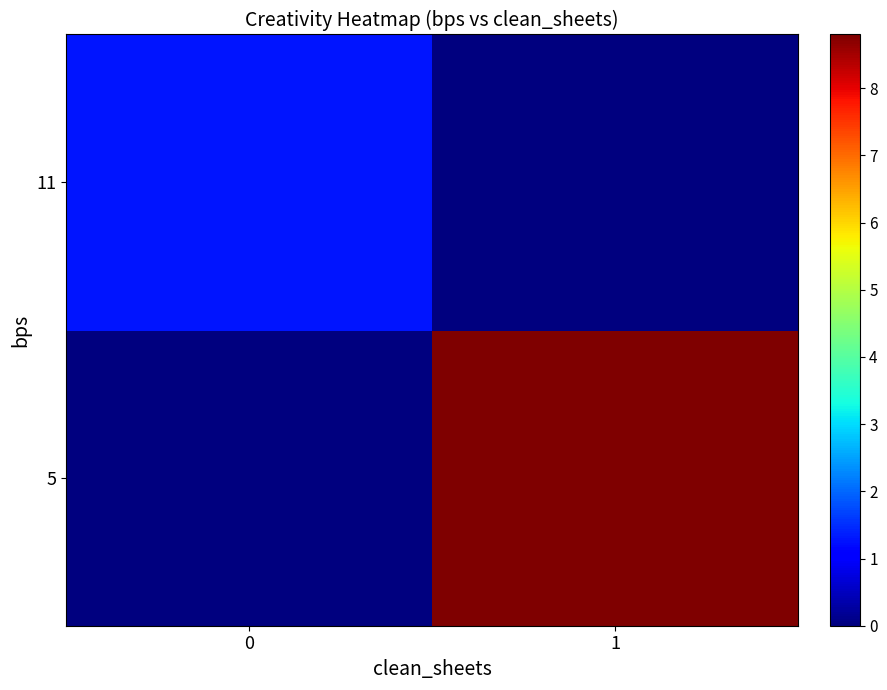

Between 0 and 1, which is larger?

1